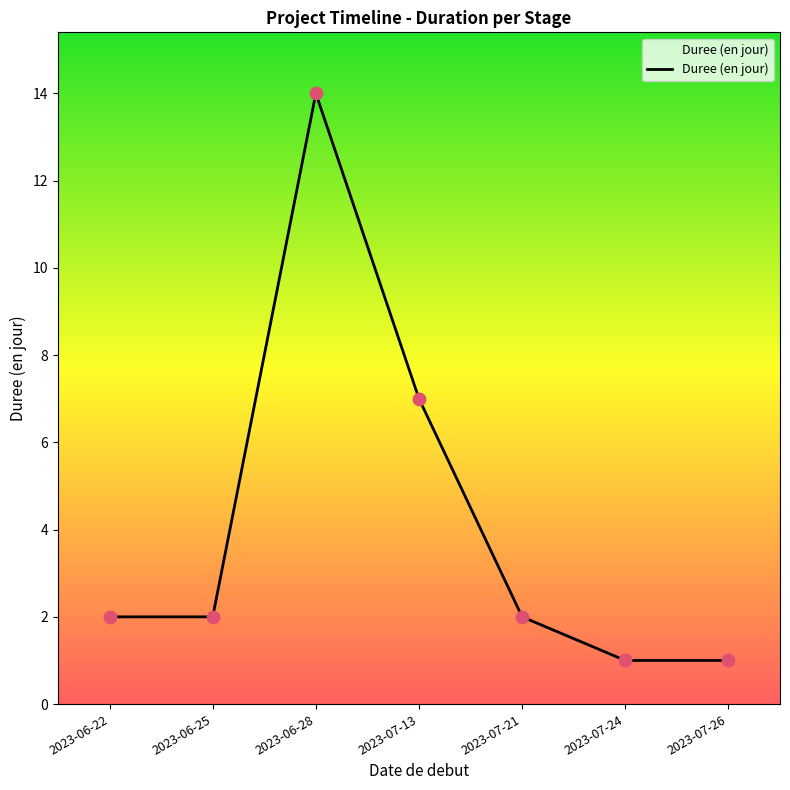

What is the change in value from 2023-06-22 to 2023-06-28?

+12